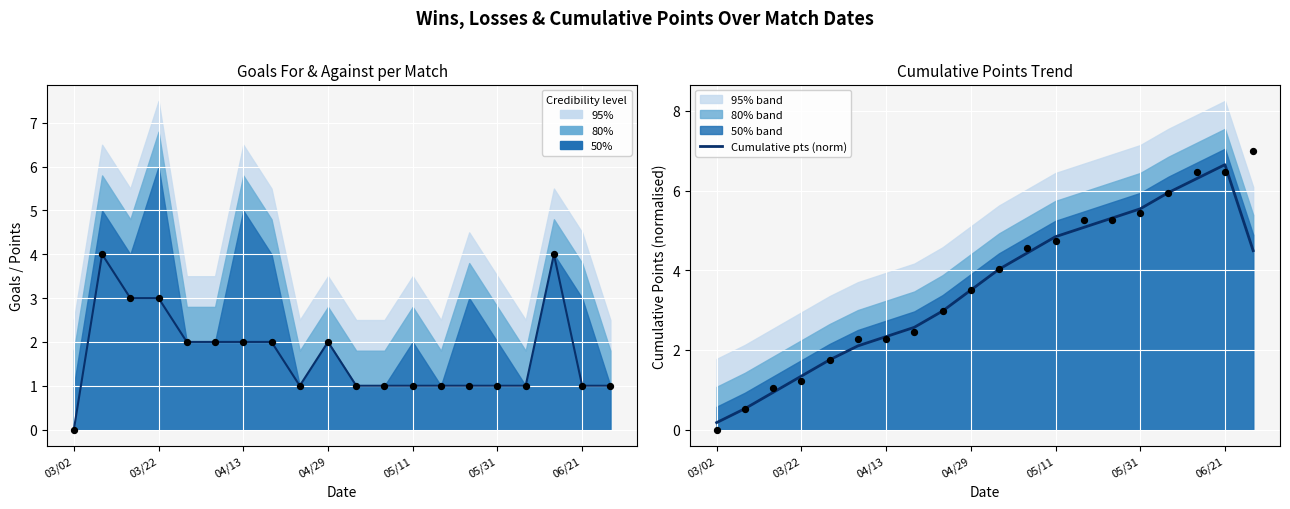

At which label does Cumulative pts (norm) reach its peak?

06/21